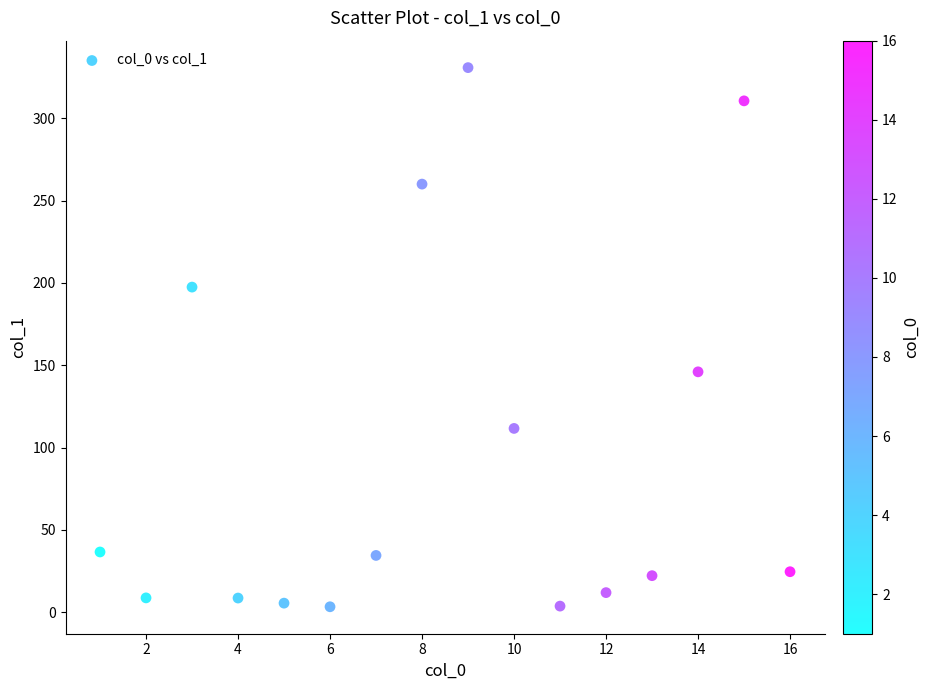

What Y value in the scatter plot is closest to 167?

146.0